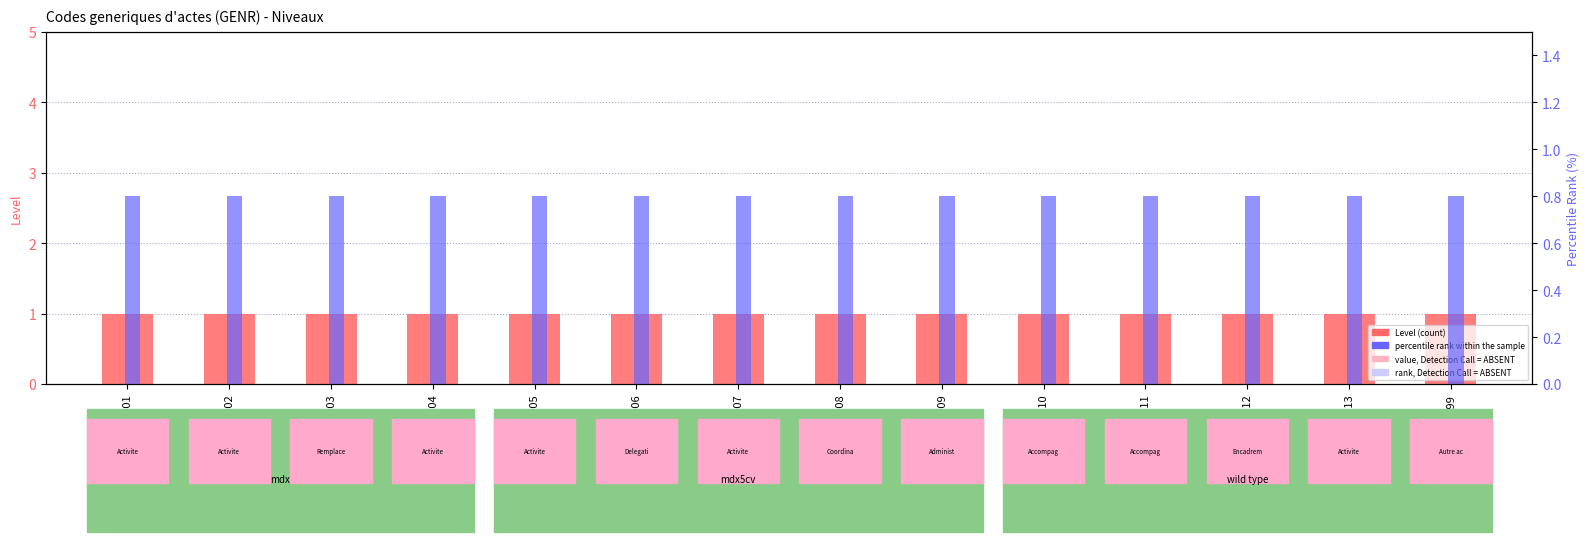

List the series in order of their peak value, lowest first.

percentile rank within the sample, Level